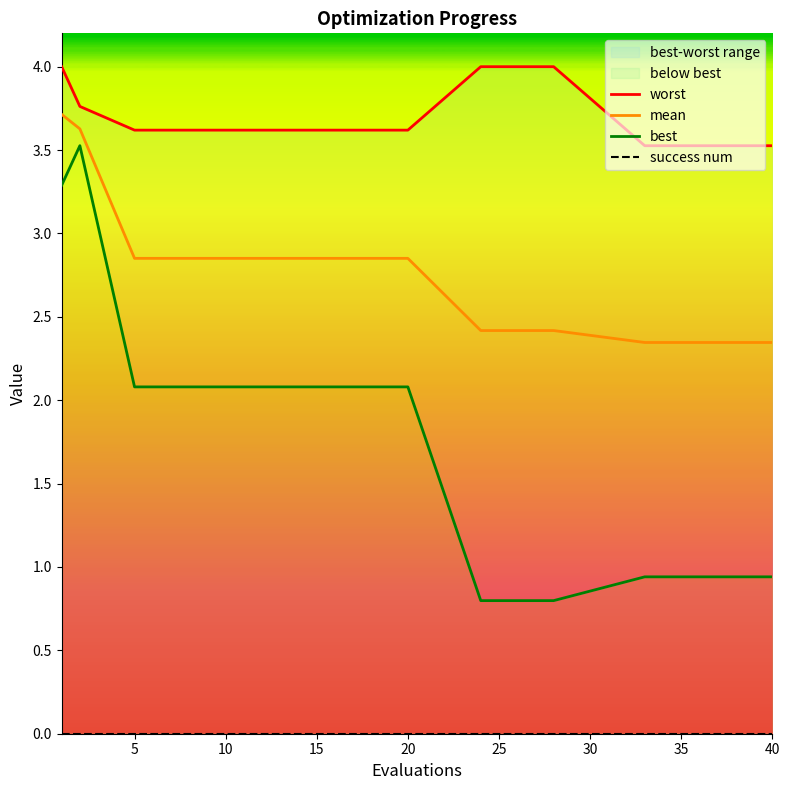

Is it true that worst equals 2.4 at 10?

False